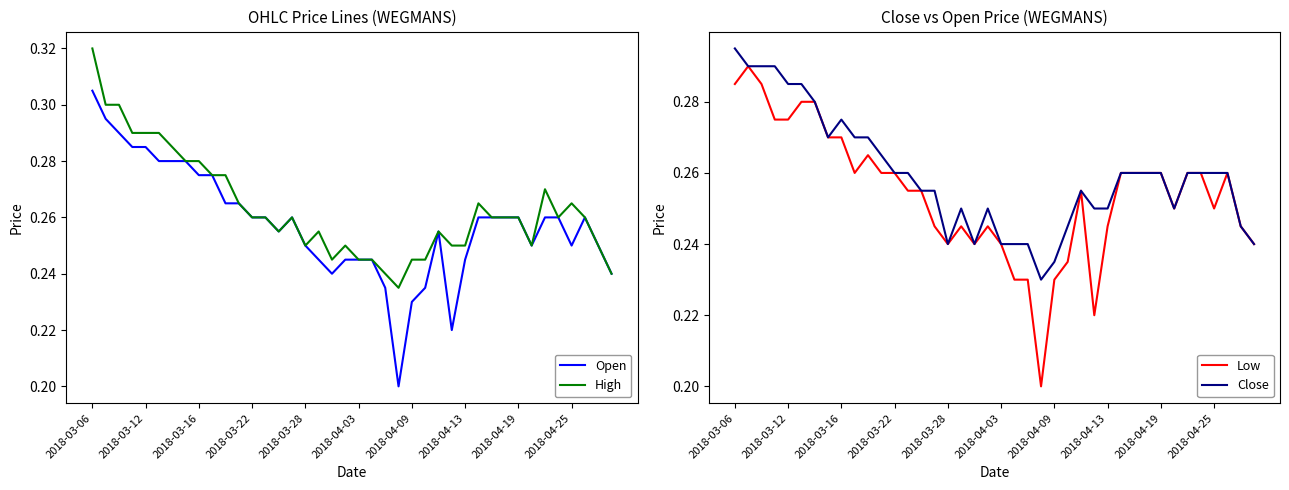

True or false: Close and Low cross at least once.

False